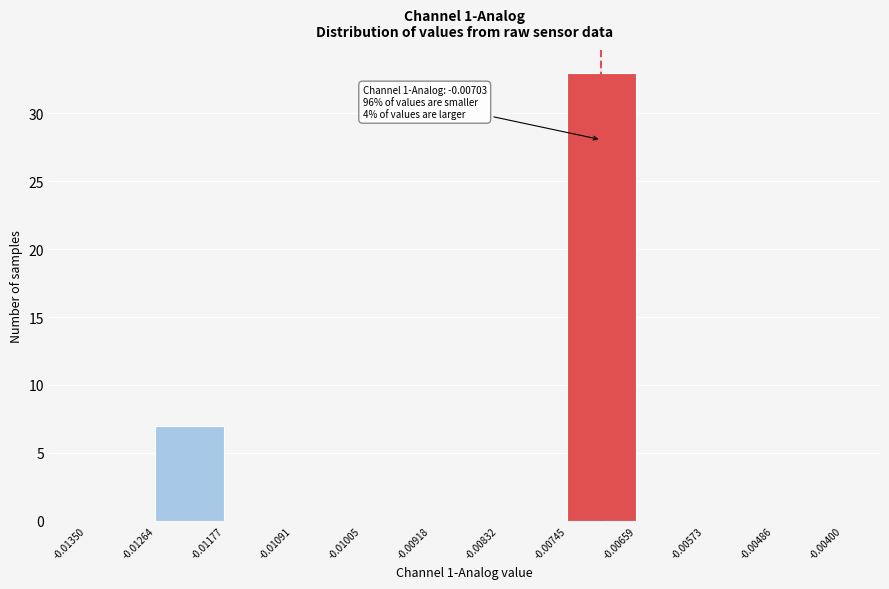

Over which range of the x-axis is the bar tallest?

-0.00745 to -0.00659